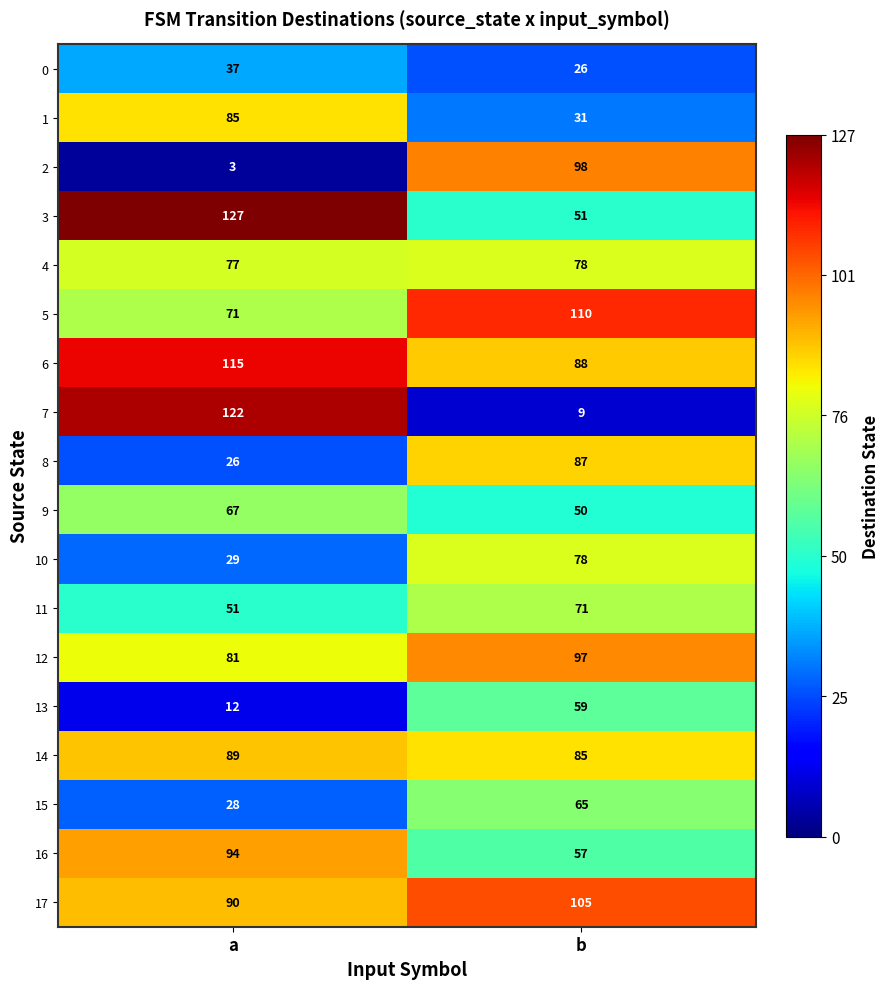

Which label corresponds to the largest value in the chart?

a